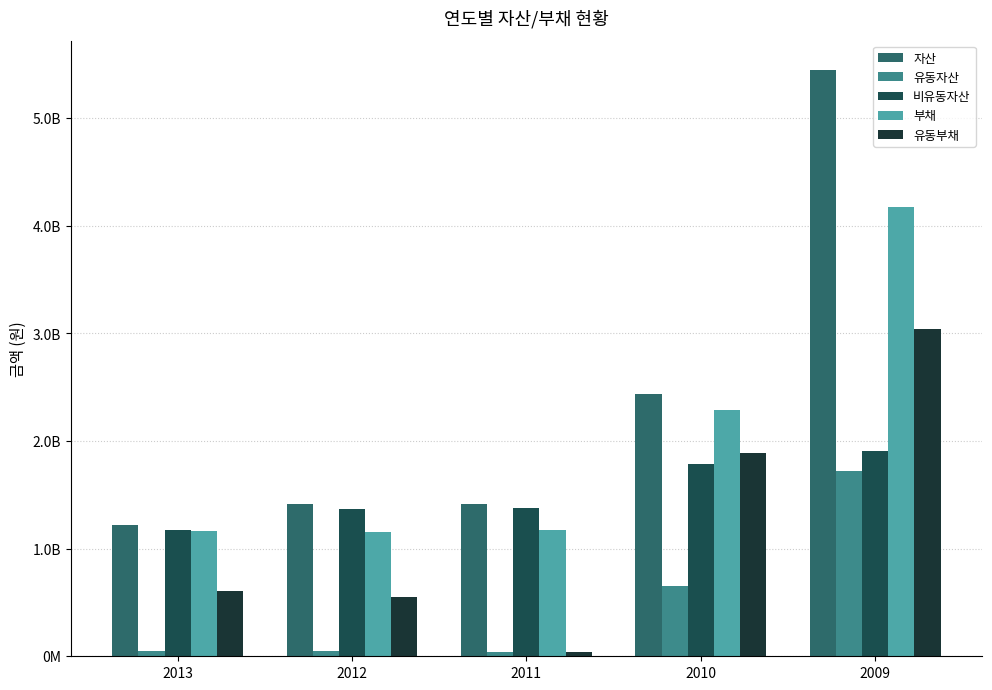

Does the chart contain stacked bars?

No